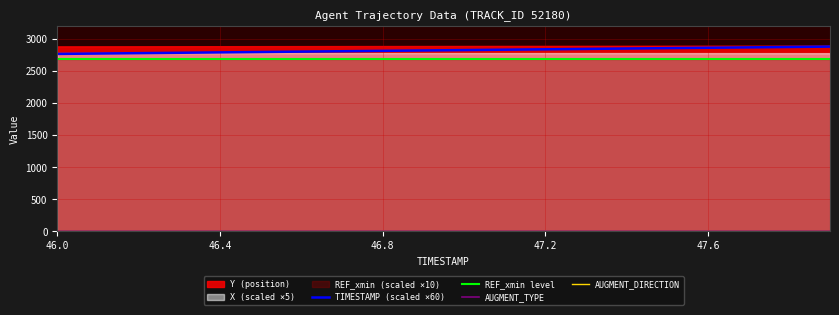

True or false: AUGMENT_DIRECTION and REF_xmin cross at least once.

False